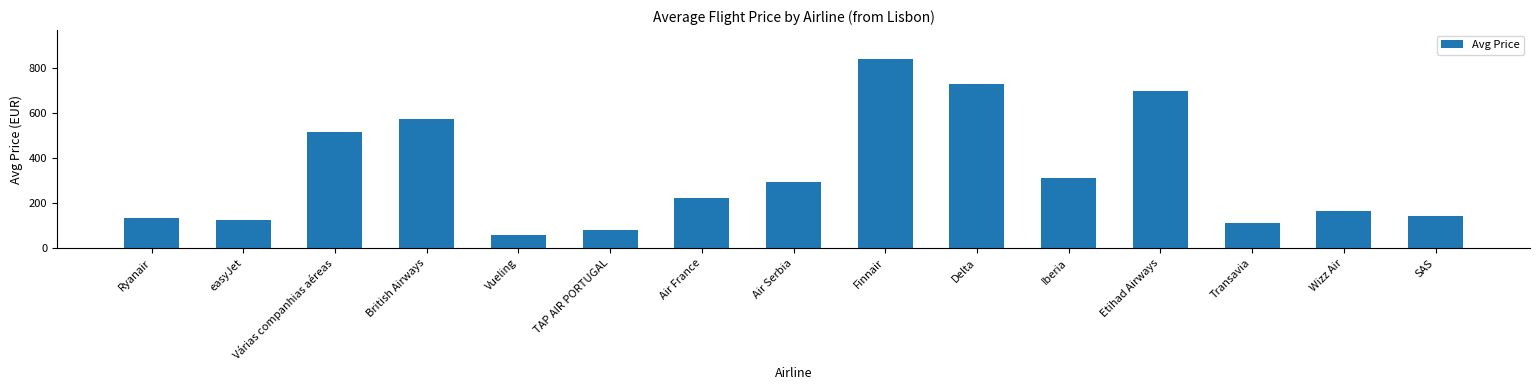

Between Etihad Airways and Várias companhias aéreas, which is larger?

Etihad Airways